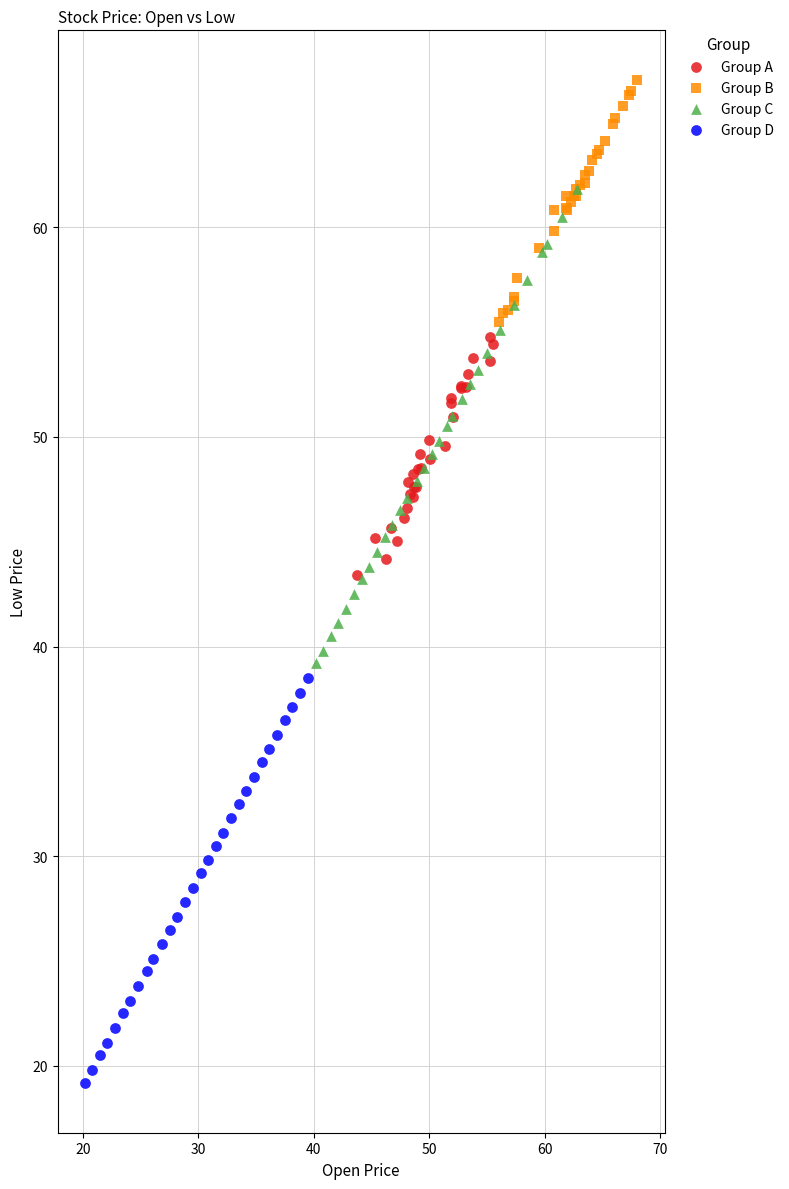

What are all the series names shown in the legend?

Group A, Group B, Group C, Group D